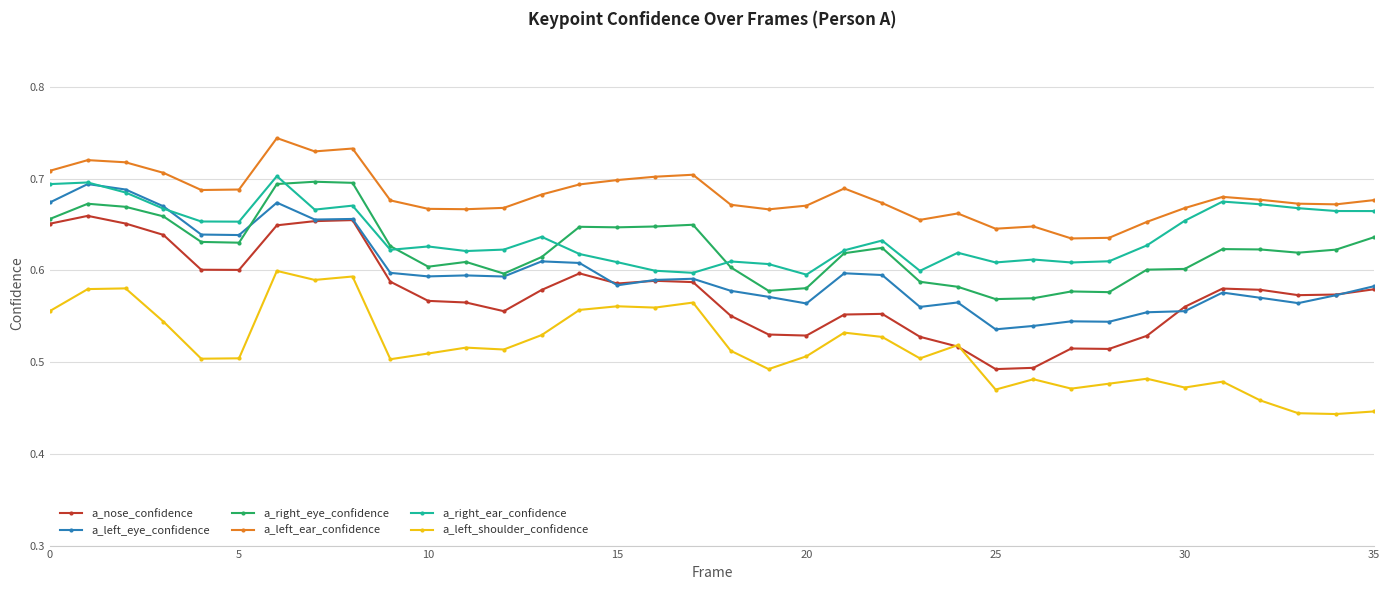

At how many categories does at least one series exceed 0?

36